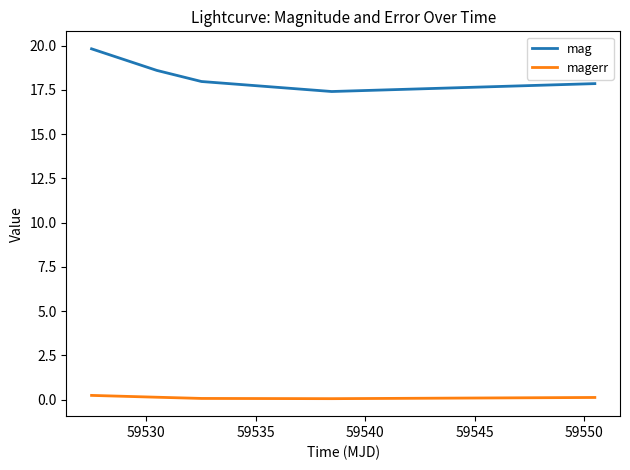

What is the difference between the maximum and minimum values in the mag series?

2.4